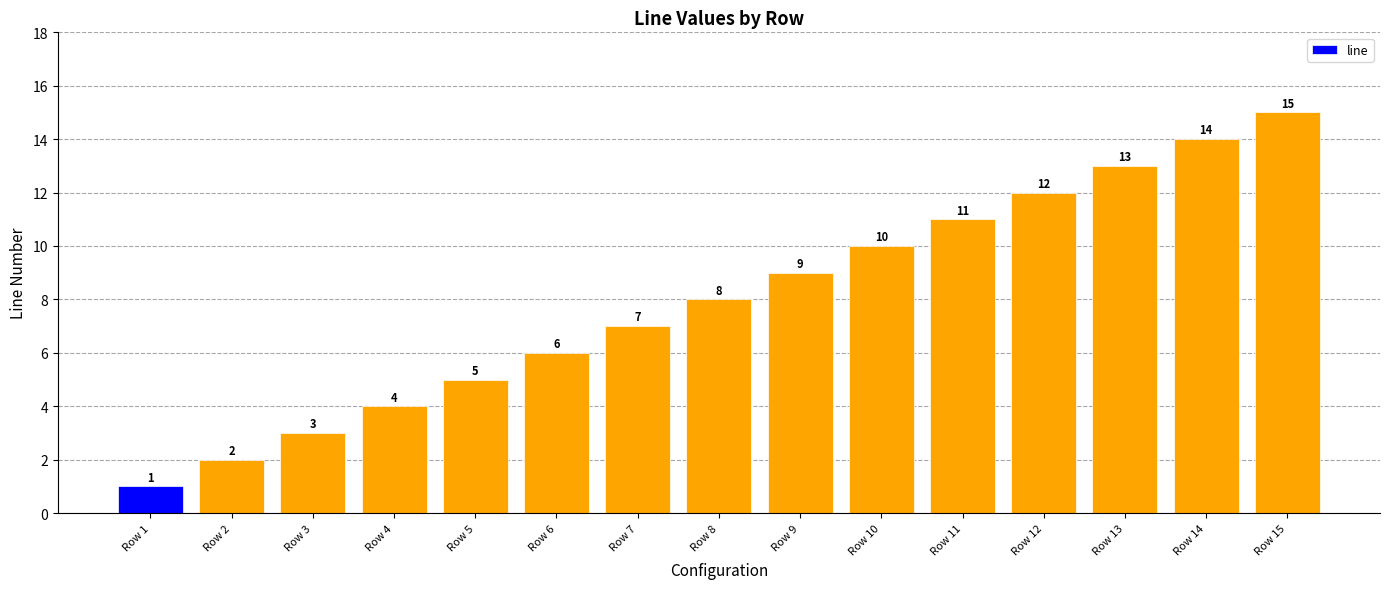

List the labels in order of value, largest first.

Row 15, Row 14, Row 13, Row 12, Row 11, Row 10, Row 9, Row 8, Row 7, Row 6, Row 5, Row 4, Row 3, Row 2, Row 1